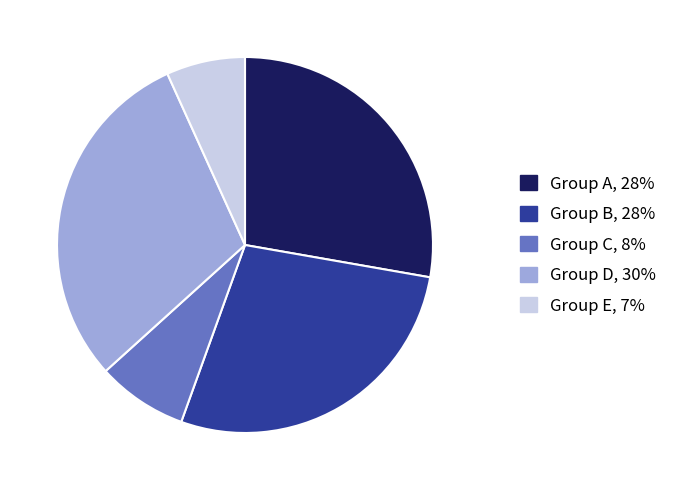

Is there any slice that represents more than half of the pie?

No